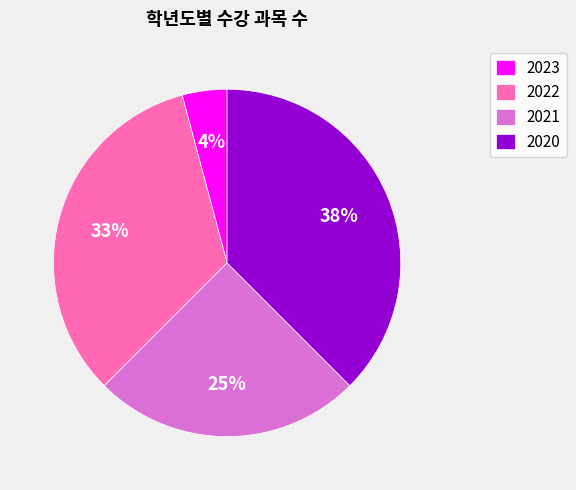

Count the number of slices in the pie.

4